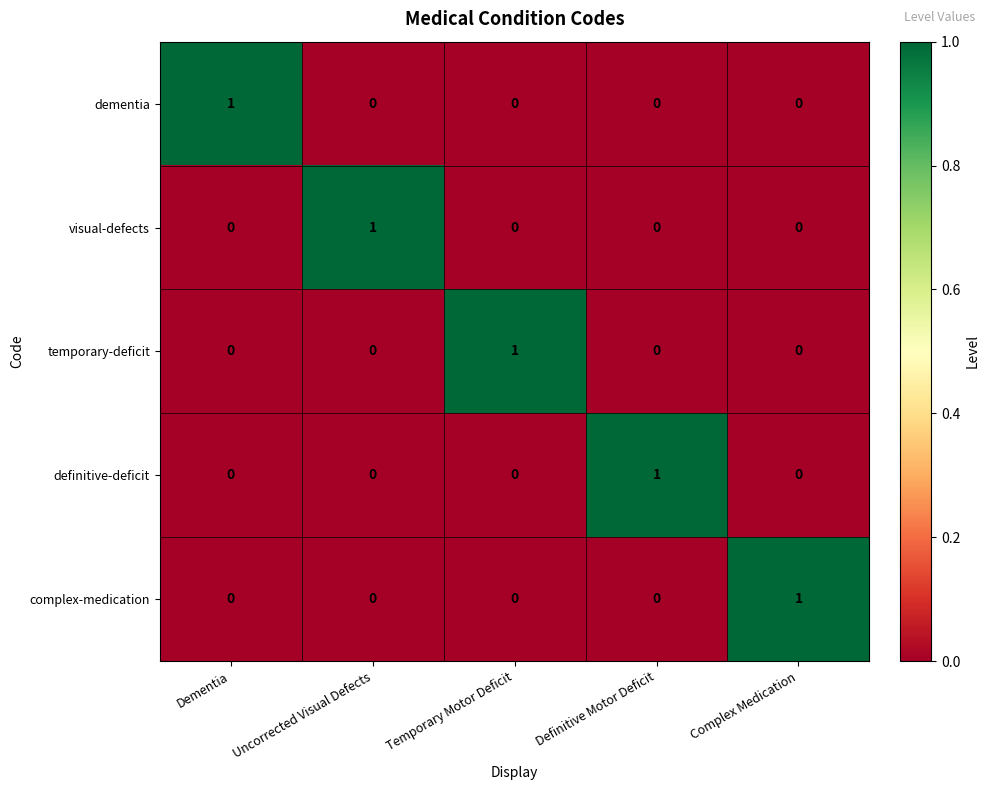

At how many categories does at least one series exceed 0?

5